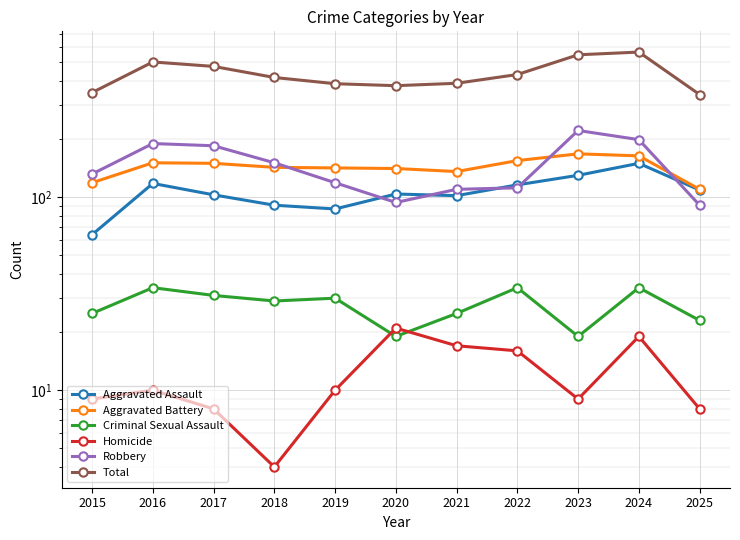

Which series has the widest spread of values?

Total